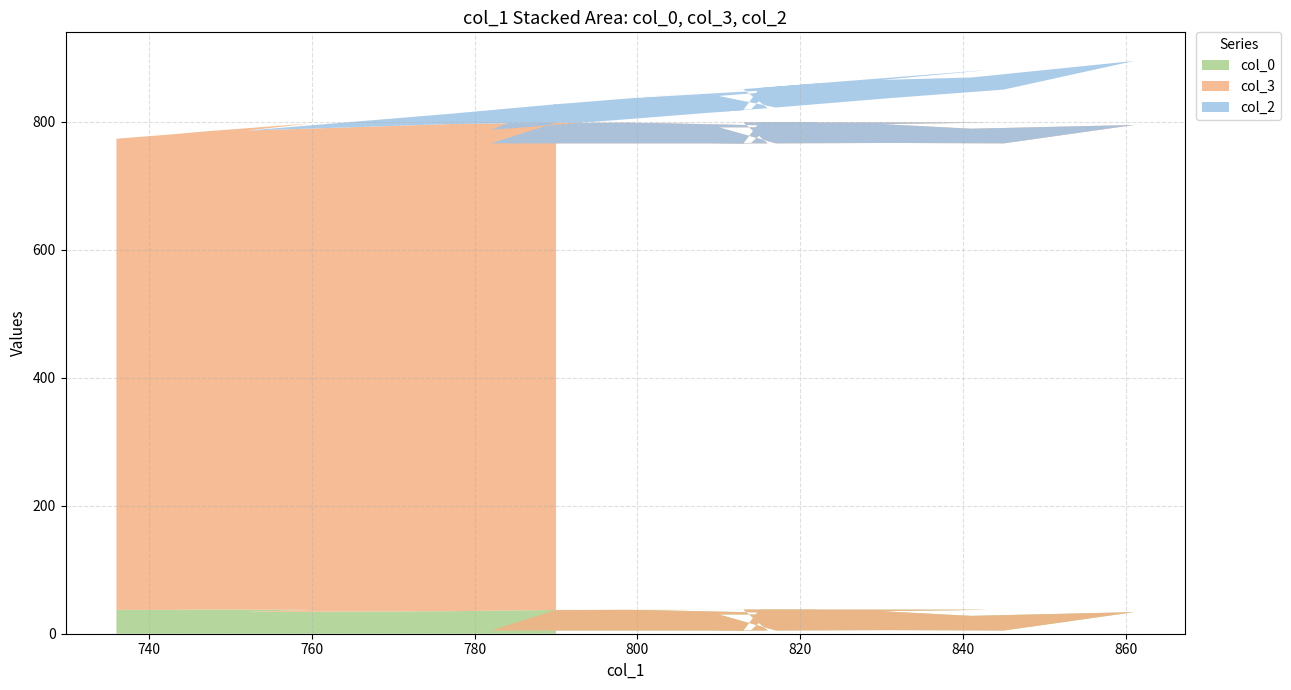

Reading left to right, list all the values displayed in this chart.

col_0: 790=37.3	790=37.3	782=5.0	786=5.0	784=5.0	791=5.0	797=5.0	789=5.0	804=5.0	802=5.0	813=5.0	815=37.3	822=37.3	823=31.1	799=37.5	810=37.8	842=37.6	843=37.4	830=35.1	841=27.9	861=33.7	845=5.0	831=5.7	817=5.0	810=30.1	816=30.1	814=5.8	809=5.0	816=5.0	813=37.8	793=37.1	788=37.2	790=37.1	777=35.2	752=33.9	760=37.3	747=37.8	747=37.8	743=37.3	736=37.3
col_2: 790=29.0	790=29.0	782=21.0	786=25.0	784=23.0	791=30.0	797=36.0	789=28.0	804=43.0	802=41.0	813=52.0	815=54.0	822=61.0	823=62.0	799=38.0	810=49.0	842=81.0	843=82.0	830=69.0	841=80.0	861=100.0	845=84.0	831=70.0	817=56.0	810=49.0	816=55.0	814=53.0	809=48.0	816=55.0	813=52.0	793=32.0	788=27.0	790=29.0	777=16.0	752=0.0	760=0.0	747=0.0	747=0.0	743=0.0	736=0.0
col_3: 790=761.0	790=761.0	782=761.0	786=761.0	784=761.0	791=761.0	797=761.0	789=761.0	804=761.0	802=761.0	813=761.0	815=761.0	822=761.0	823=761.0	799=761.0	810=761.0	842=761.0	843=761.0	830=761.0	841=761.0	861=761.0	845=761.0	831=761.0	817=761.0	810=761.0	816=761.0	814=761.0	809=761.0	816=761.0	813=761.0	793=761.0	788=761.0	790=761.0	777=761.0	752=752.0	760=760.0	747=747.0	747=747.0	743=743.0	736=736.0